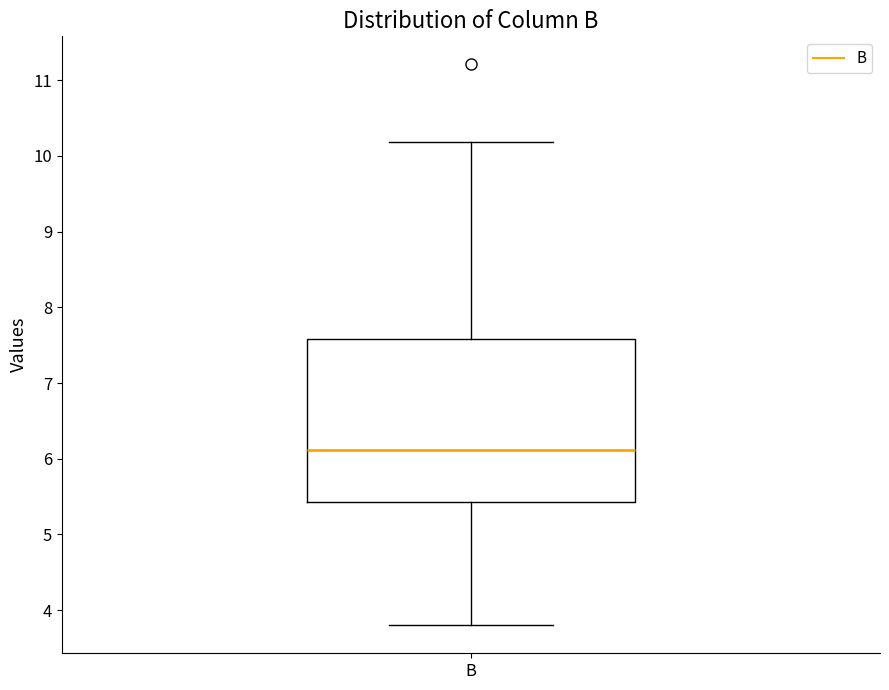

Where is the upper edge of the box for B on the y-axis? The values are not printed on the chart, so give them approximately, as read against the axis.

7.6